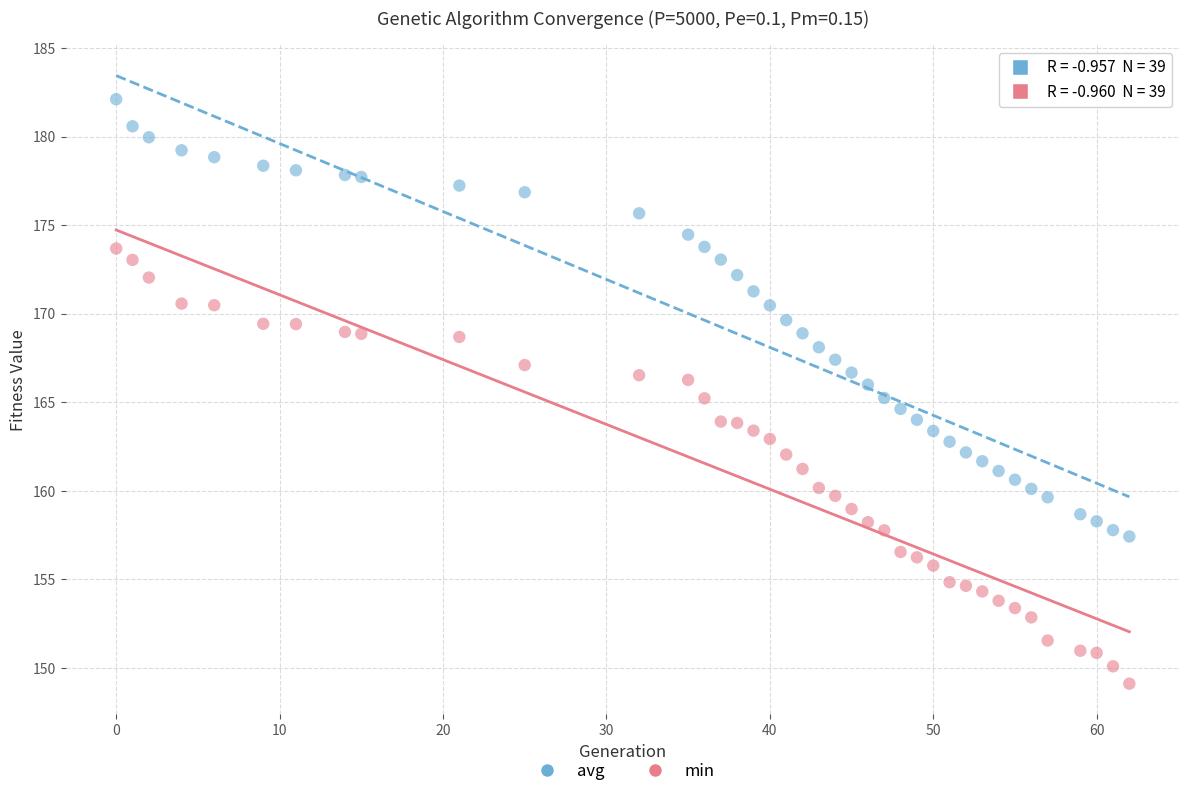

Which series contains the highest Y value?

avg